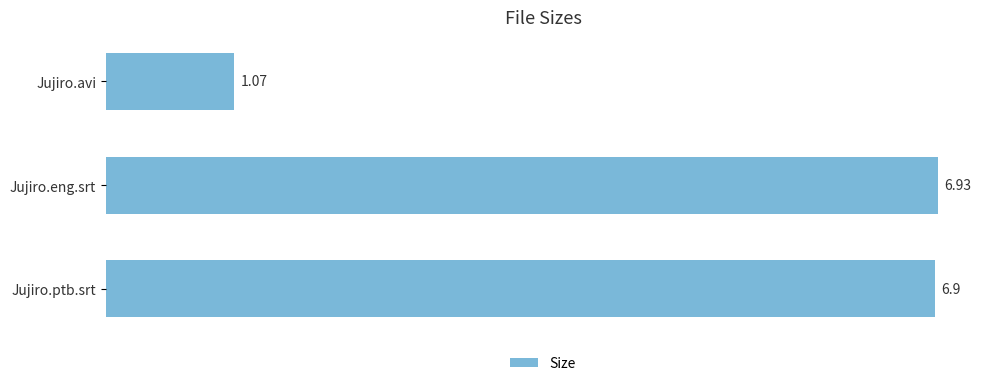

Where is the data nearest to the value 4?

Jujiro.ptb.srt